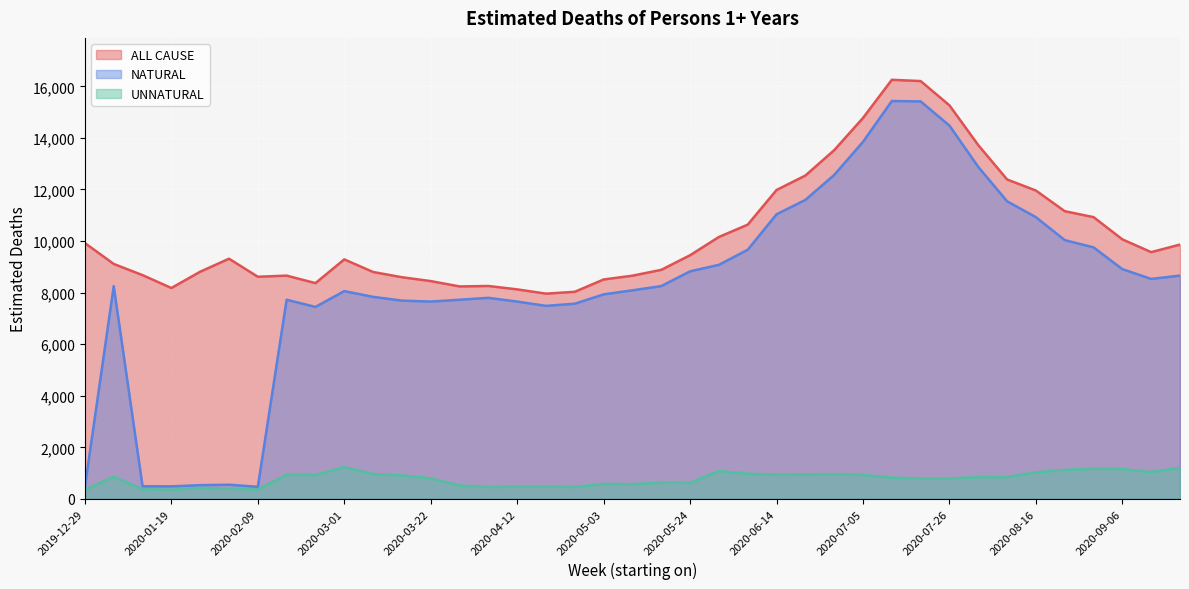

Is it true that ALL CAUSE equals 13288.6 at 2020-05-17?

False